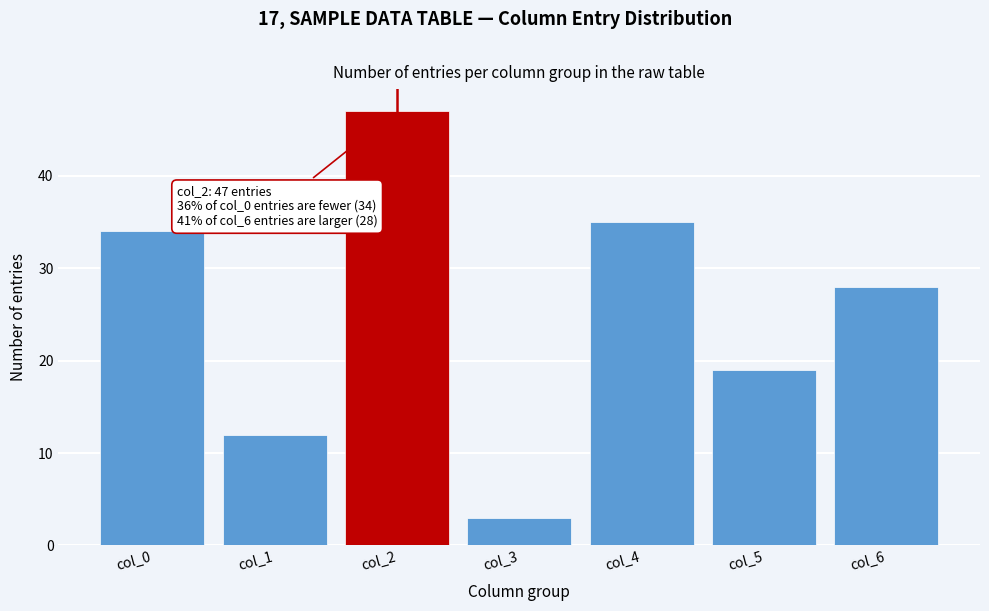

Reading left to right, extract all data points from this chart.

col_0=34	col_1=12	col_2=47	col_3=3	col_4=35	col_5=19	col_6=28